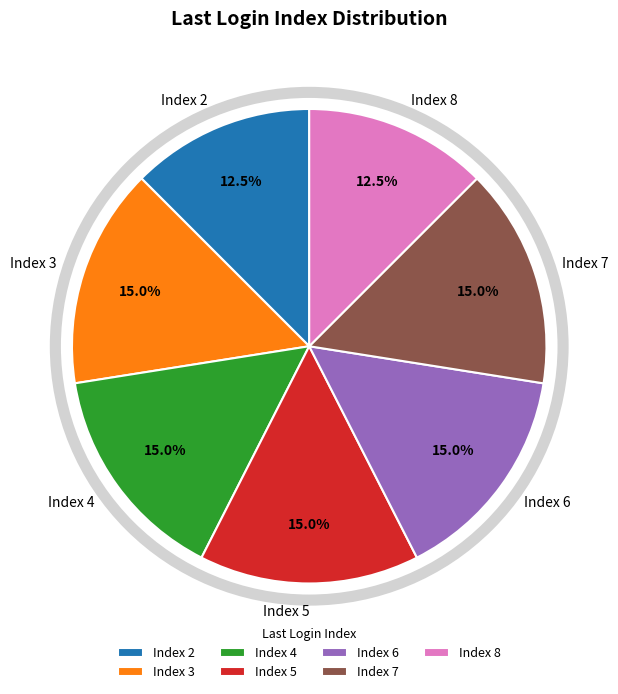

What percentage do Index 3 and Index 4 together represent?

30.0%